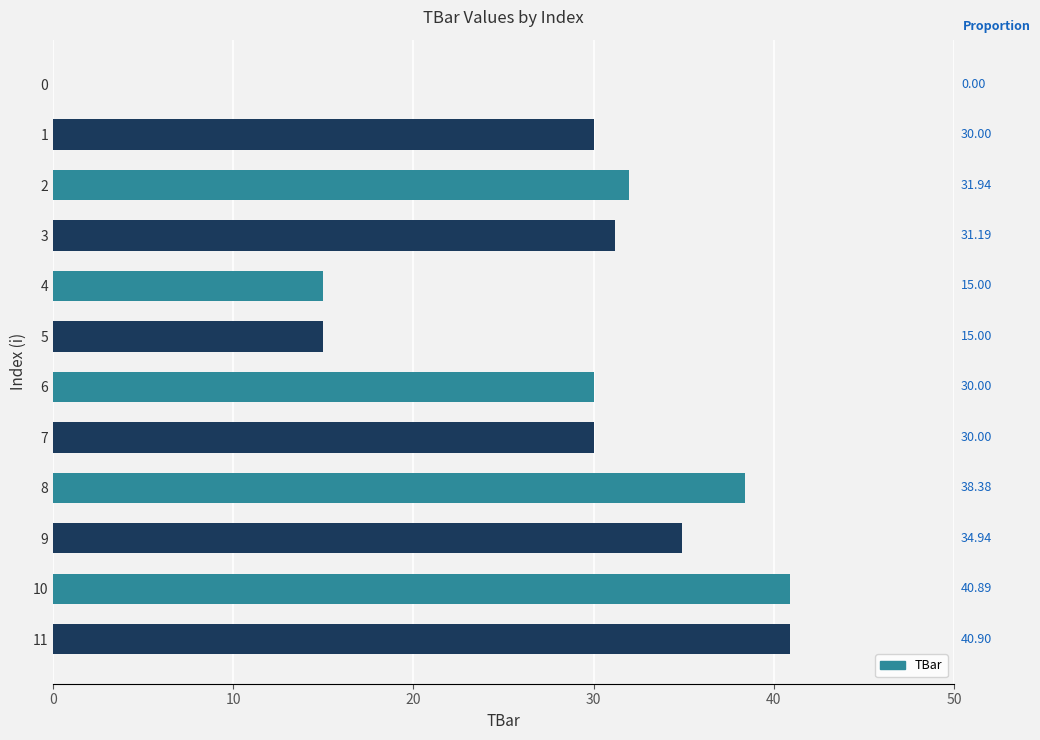

How many values are above zero?

11